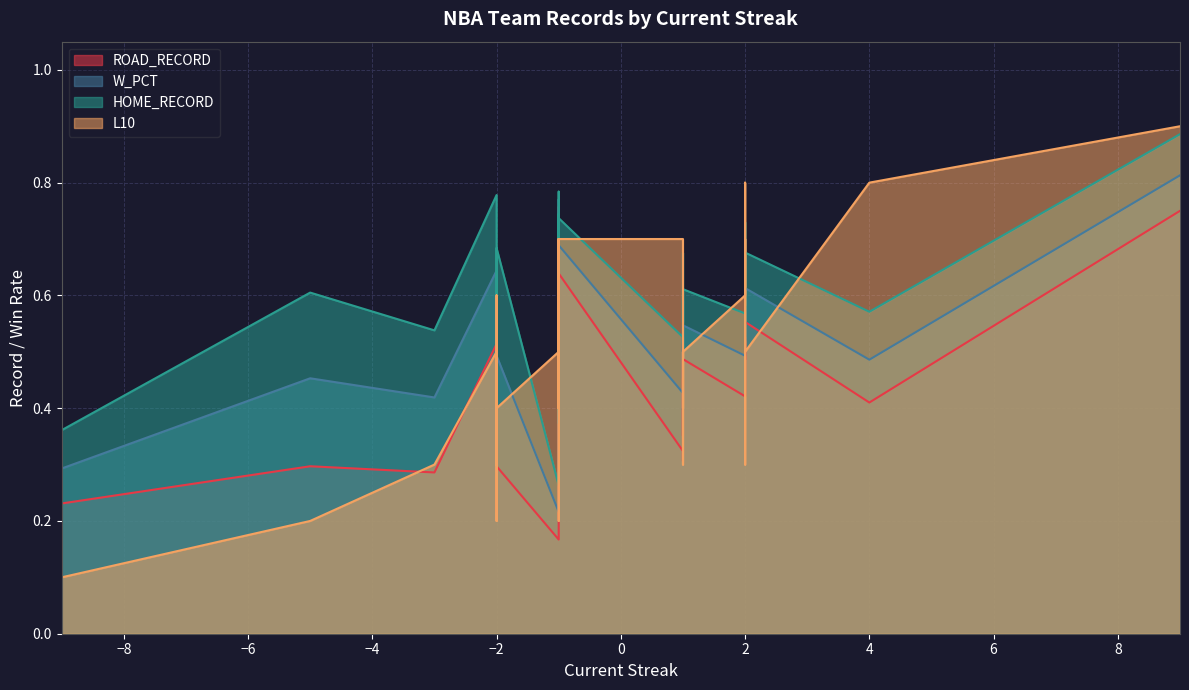

What are all the series names shown in the legend?

ROAD_RECORD, W_PCT, HOME_RECORD, L10